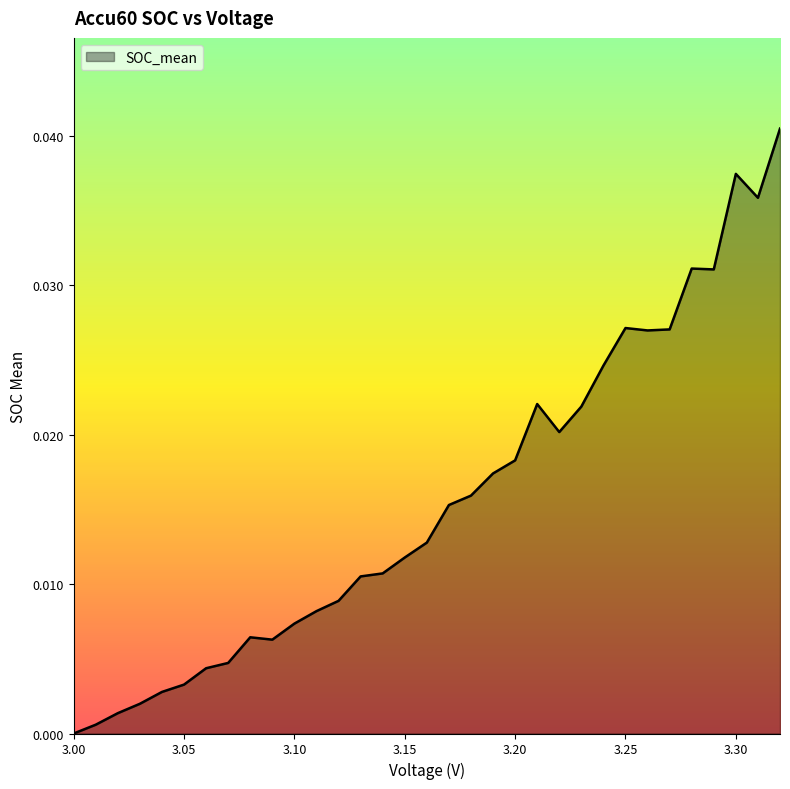

How many lines are shown in the chart?

1